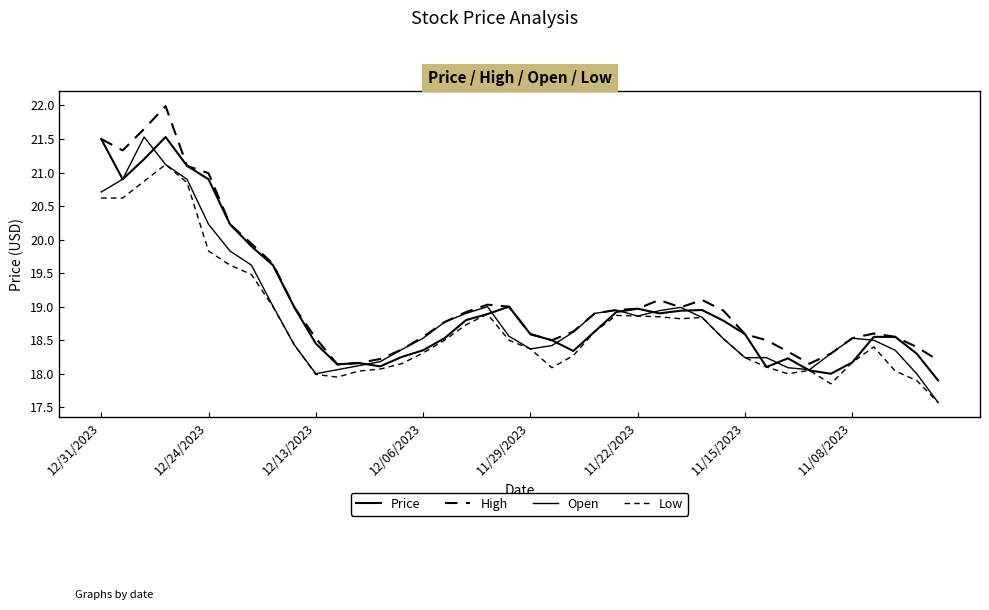

How many lines are shown in the chart?

4